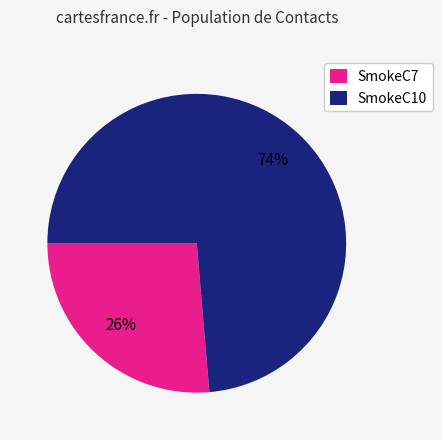

How many slices are in this pie chart?

2